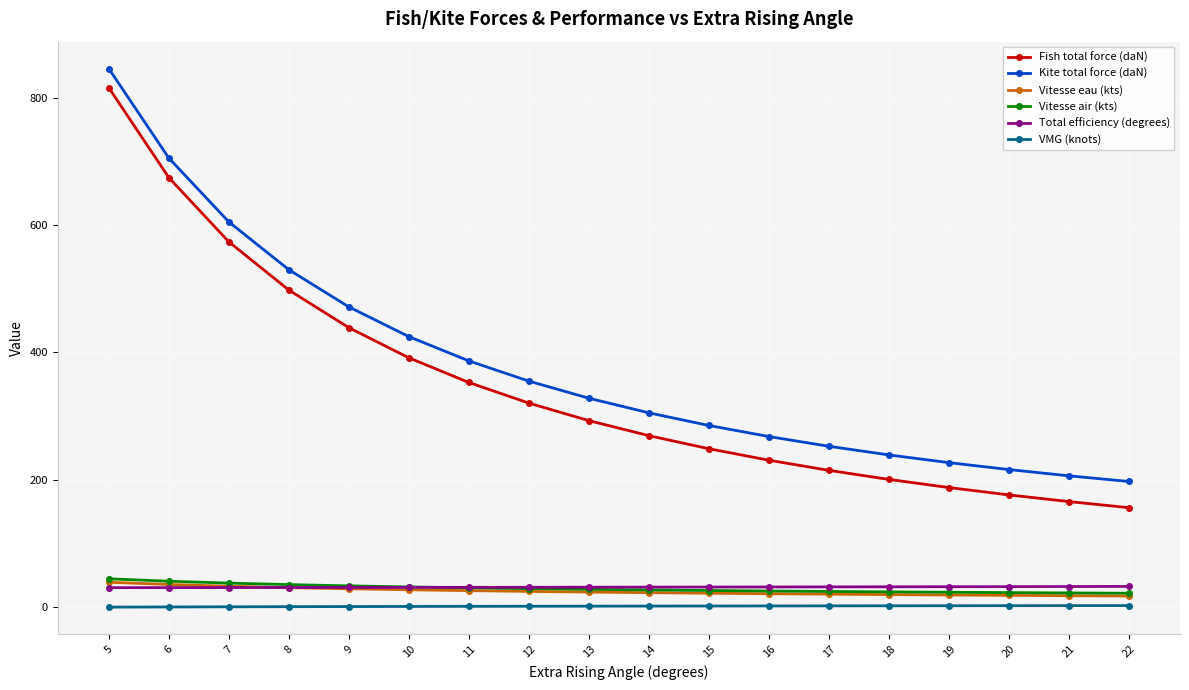

True or false: Vitesse air (kts) and Kite total force (daN) cross at least once.

False